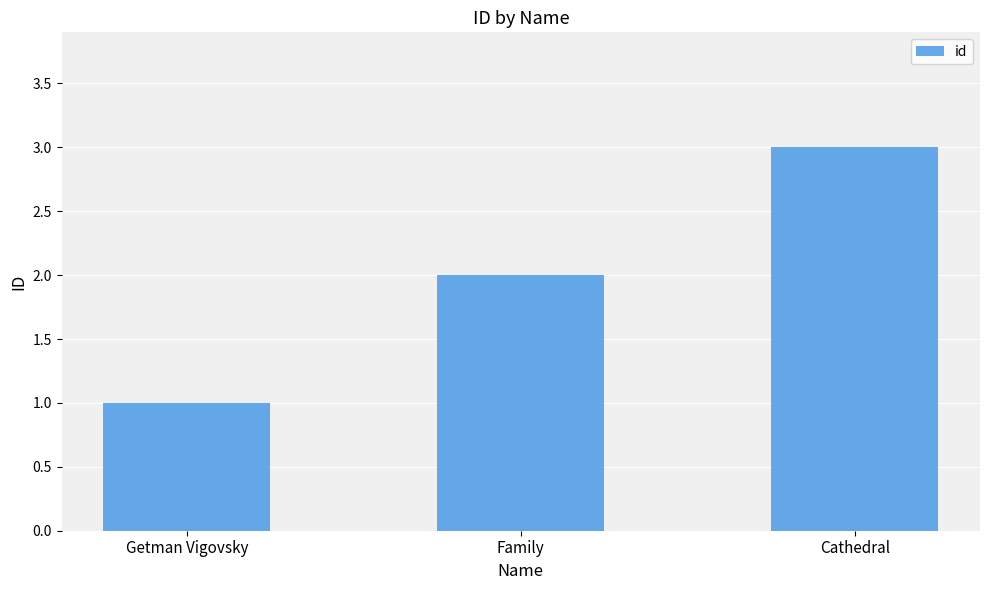

Reading left to right, what are all the values shown in this chart?

Getman Vigovsky=1	Family=2	Cathedral=3